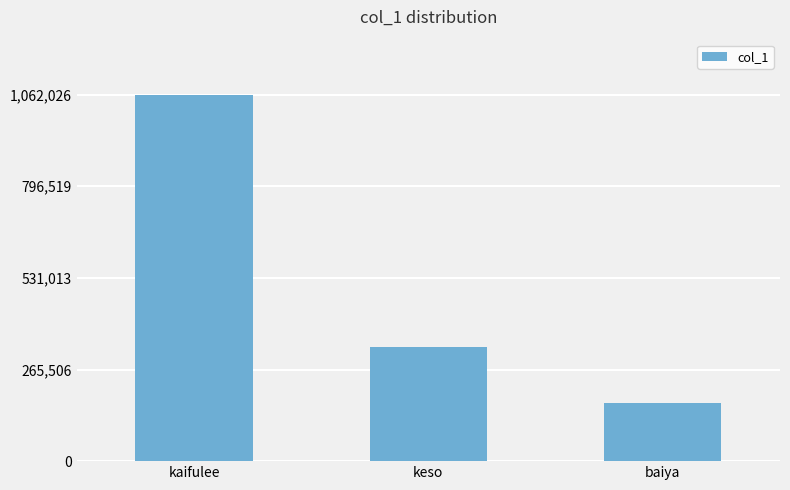

How many values are below 330061?

1